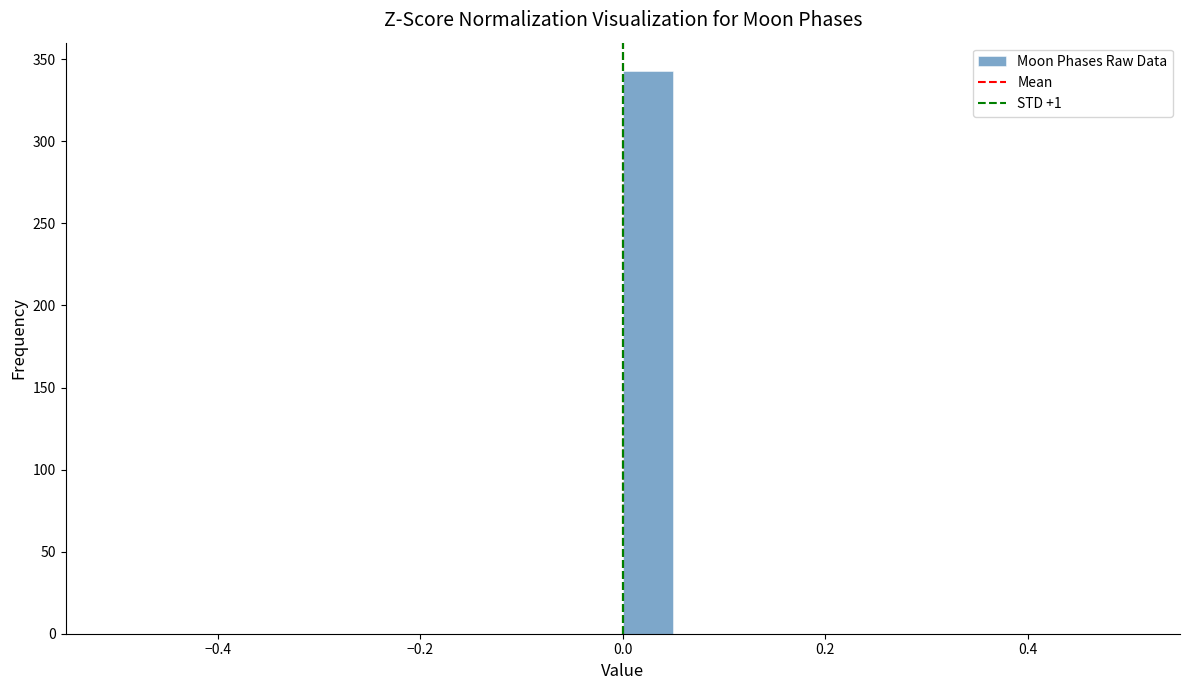

Around what value on the x-axis is the tallest bar? Give the approximate position of its centre, as read against the axis.

0.02